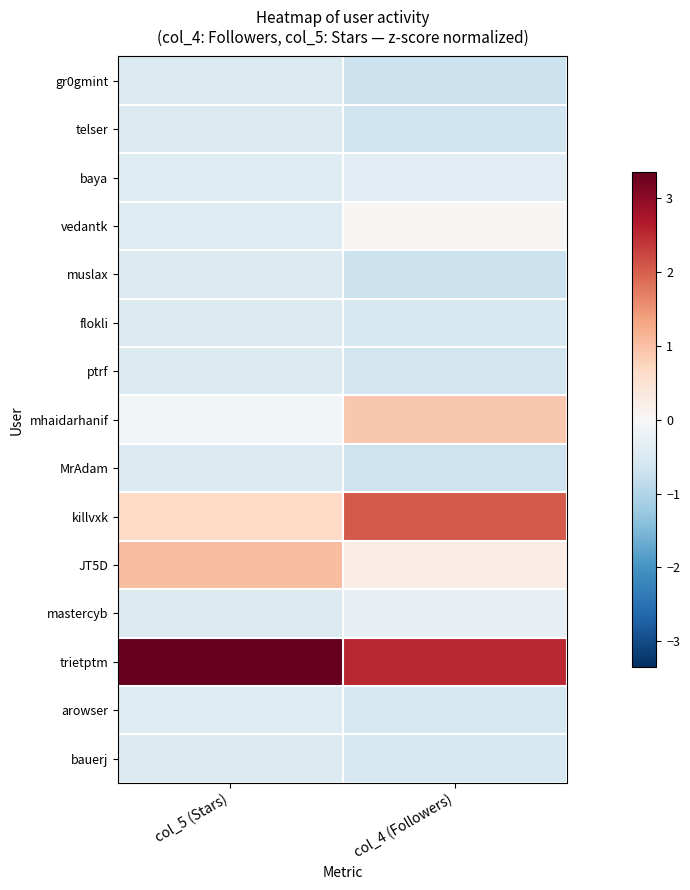

Reading left to right, what are all the values shown in this chart?

gr0gmint: col_5 (Stars)=-0.5	col_4 (Followers)=-0.7
telser: col_5 (Stars)=-0.5	col_4 (Followers)=-0.7
baya: col_5 (Stars)=-0.4	col_4 (Followers)=-0.4
vedantk: col_5 (Stars)=-0.4	col_4 (Followers)=0.0
muslax: col_5 (Stars)=-0.5	col_4 (Followers)=-0.7
flokli: col_5 (Stars)=-0.5	col_4 (Followers)=-0.5
ptrf: col_5 (Stars)=-0.5	col_4 (Followers)=-0.6
mhaidarhanif: col_5 (Stars)=-0.1	col_4 (Followers)=0.9
MrAdam: col_5 (Stars)=-0.5	col_4 (Followers)=-0.7
killvxk: col_5 (Stars)=0.7	col_4 (Followers)=2.1
JT5D: col_5 (Stars)=1.0	col_4 (Followers)=0.2
mastercyb: col_5 (Stars)=-0.5	col_4 (Followers)=-0.3
trietptm: col_5 (Stars)=3.4	col_4 (Followers)=2.5
arowser: col_5 (Stars)=-0.4	col_4 (Followers)=-0.6
bauerj: col_5 (Stars)=-0.5	col_4 (Followers)=-0.5